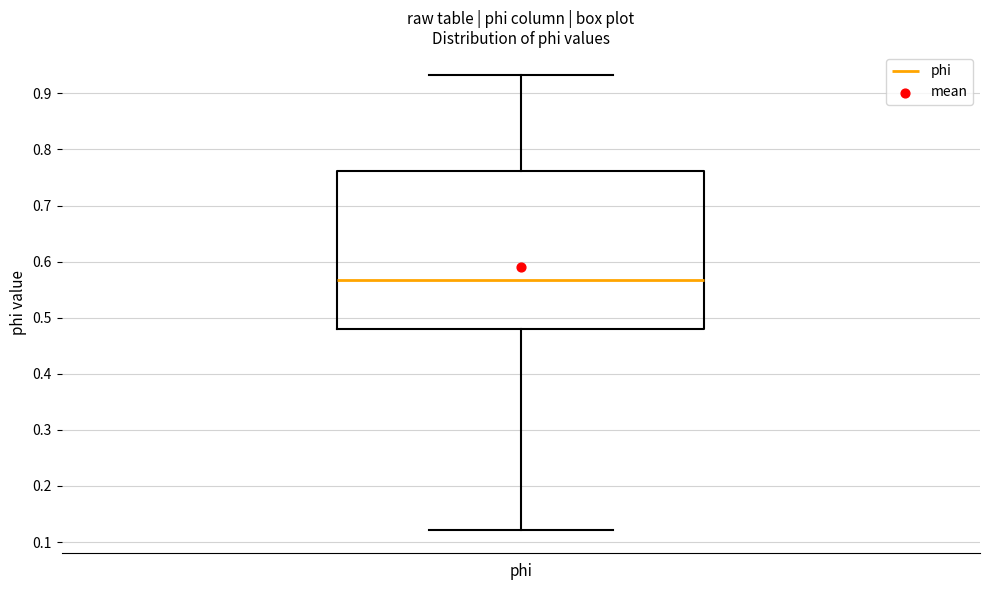

Transcribe this box plot: give where the median line is, the range the box spans, and where the two whiskers end, as read against the y-axis. The values are not printed on the chart, so give them approximately, as read against the axis.

median 0.57, box 0.48 to 0.76, whiskers 0.12 to 0.93